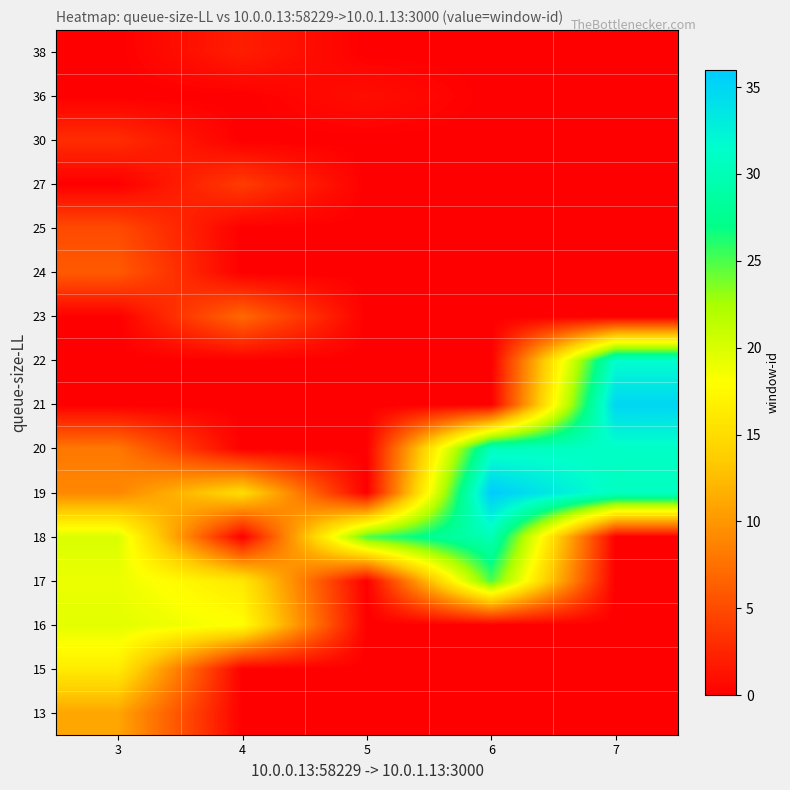

Which category has the highest value across all series?

6